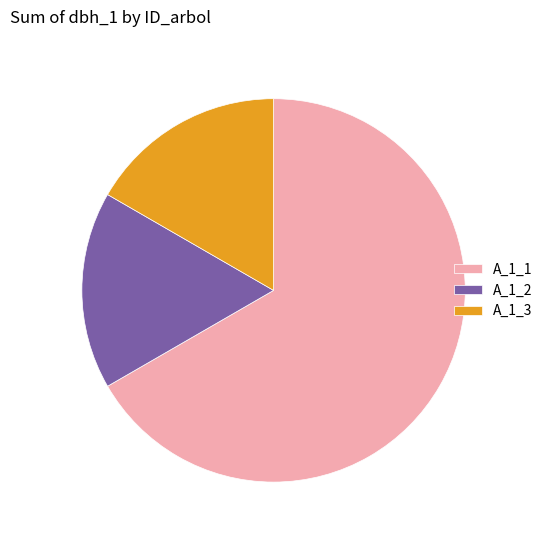

Is there a majority slice in this chart?

Yes